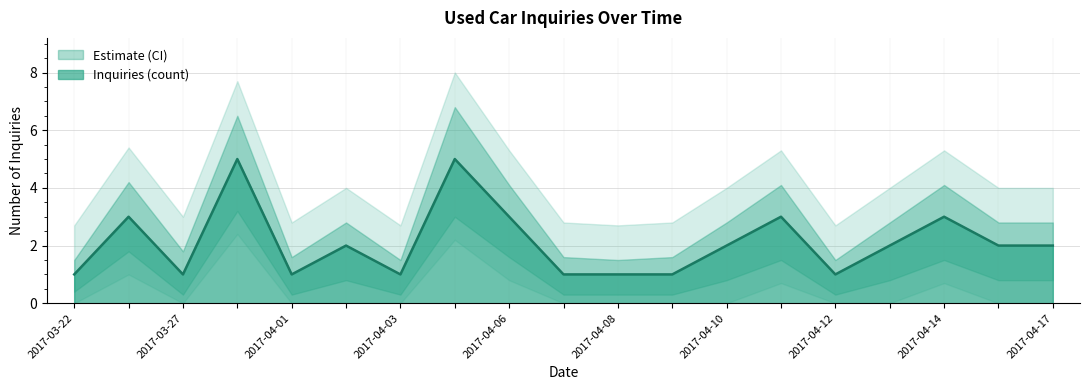

At which category does the data reach its first local peak?

2017-03-24